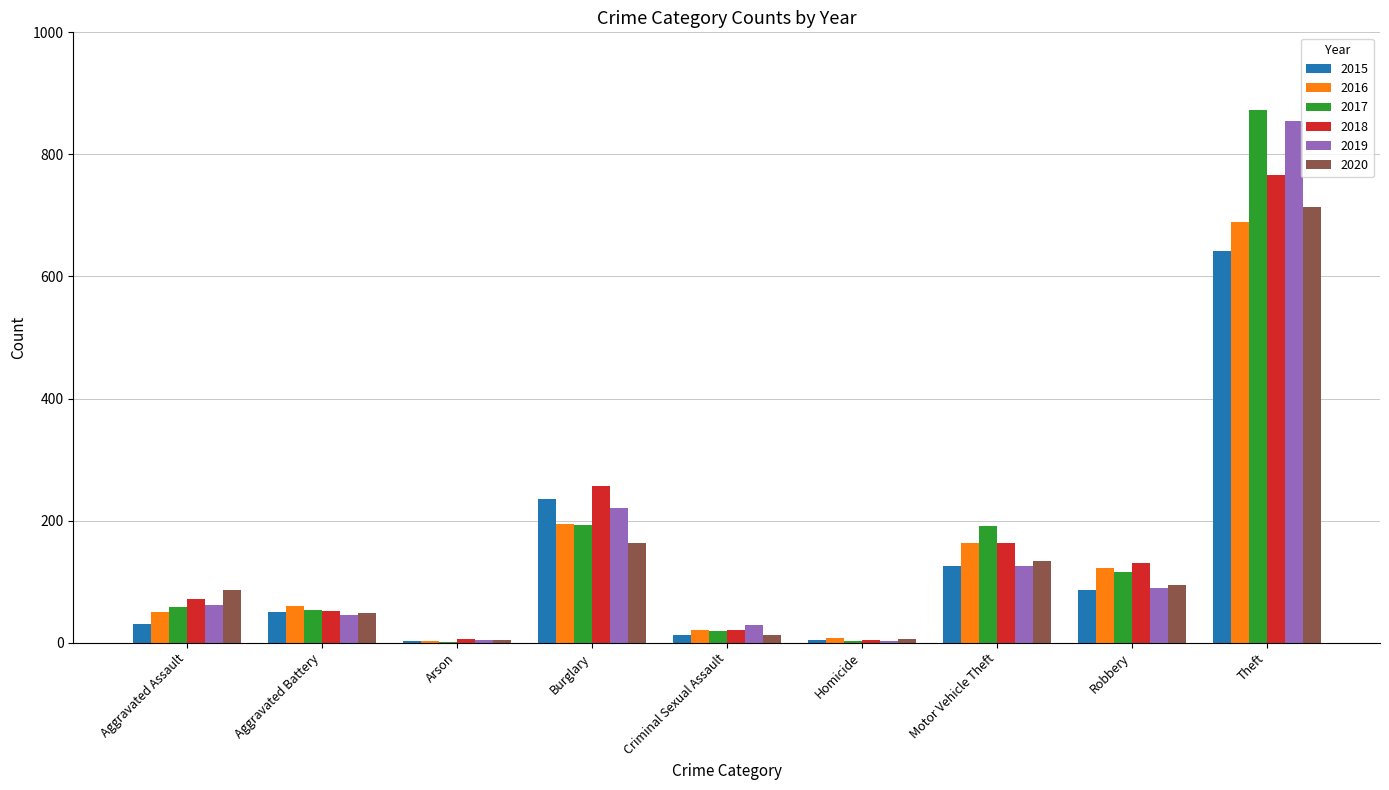

Is the value of 2019 at Aggravated Assault greater than the value of 2016 at Robbery?

No